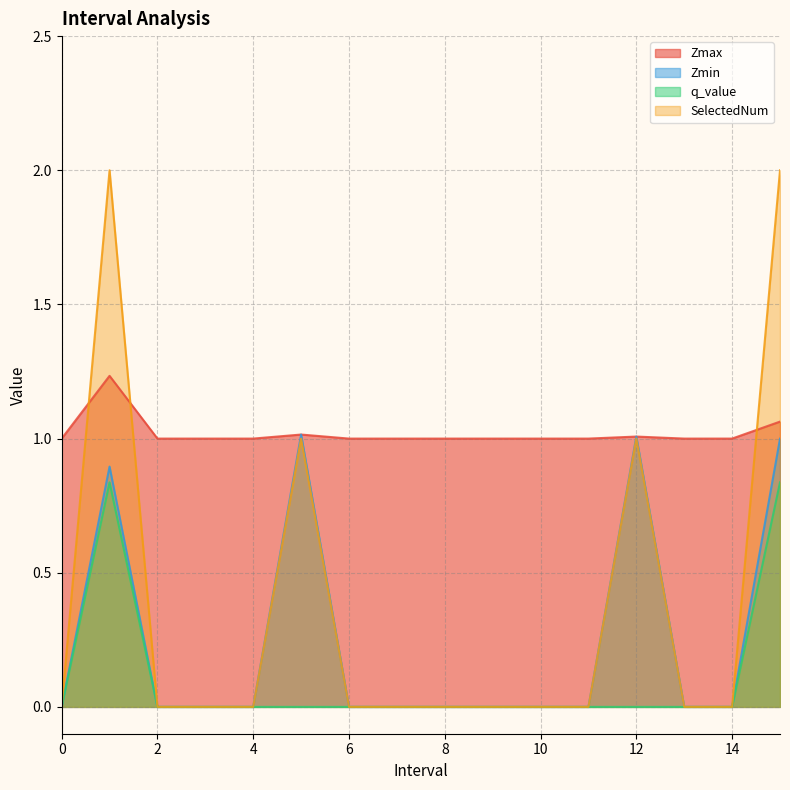

What position from the right is 6?

10